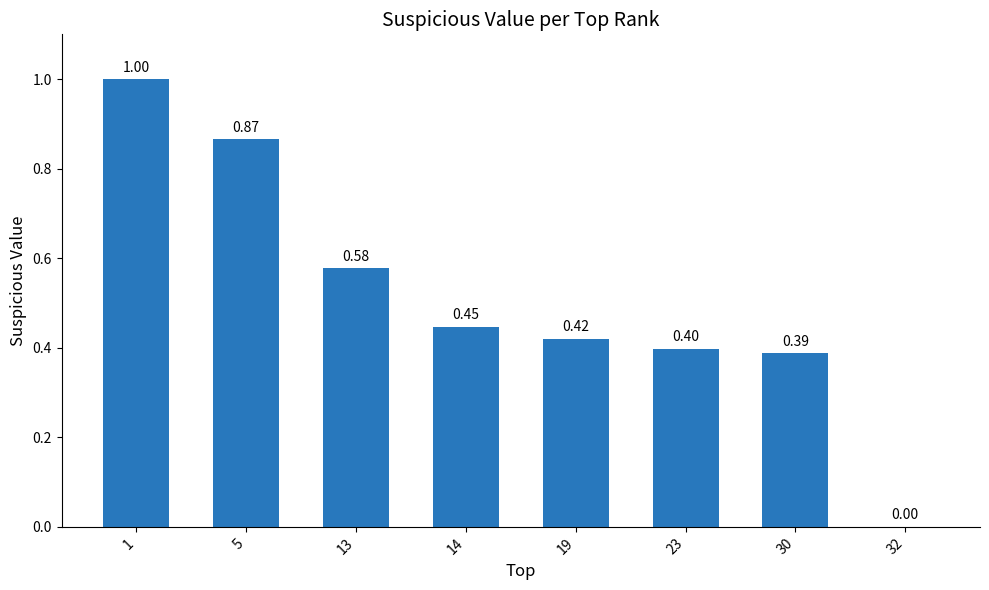

Which has a higher value, 32 or 14?

14